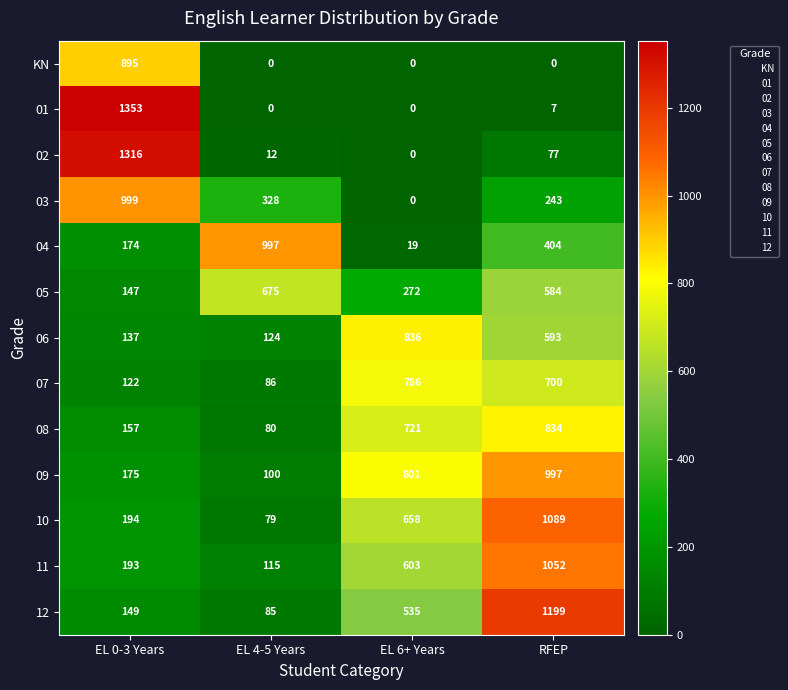

The value of 03 at RFEP is 243. True or false?

True